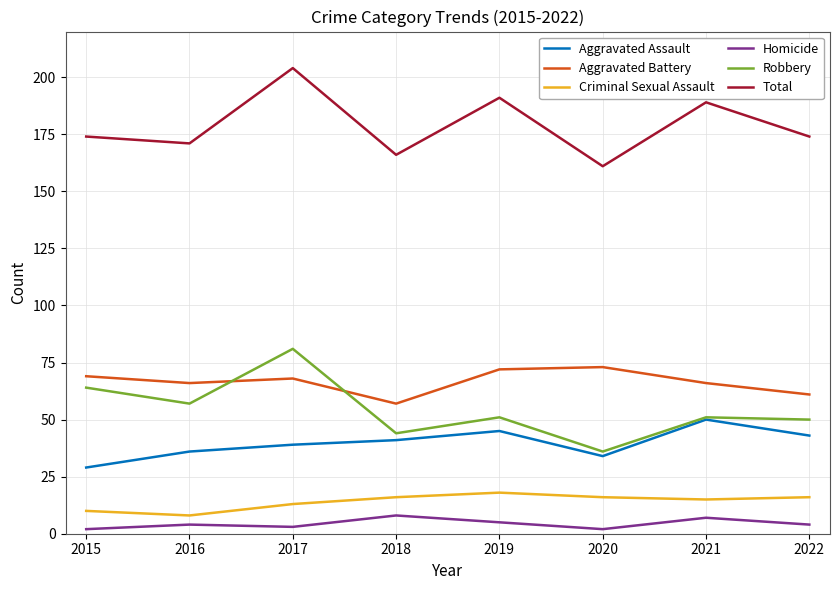

What is the lowest value of the Aggravated Battery series?

57